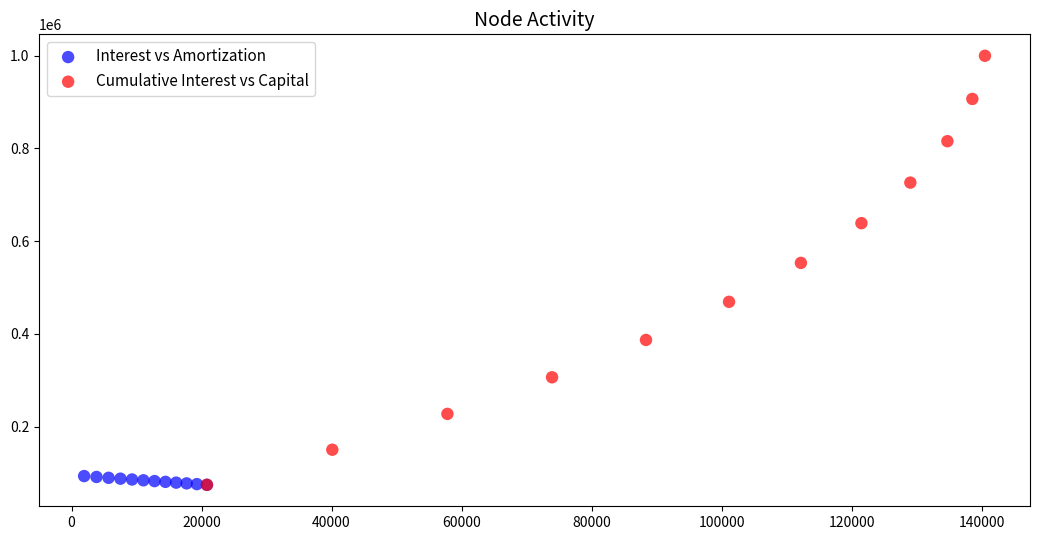

Which series has the largest Y range (max minus min)?

Cumulative Interest vs Capital